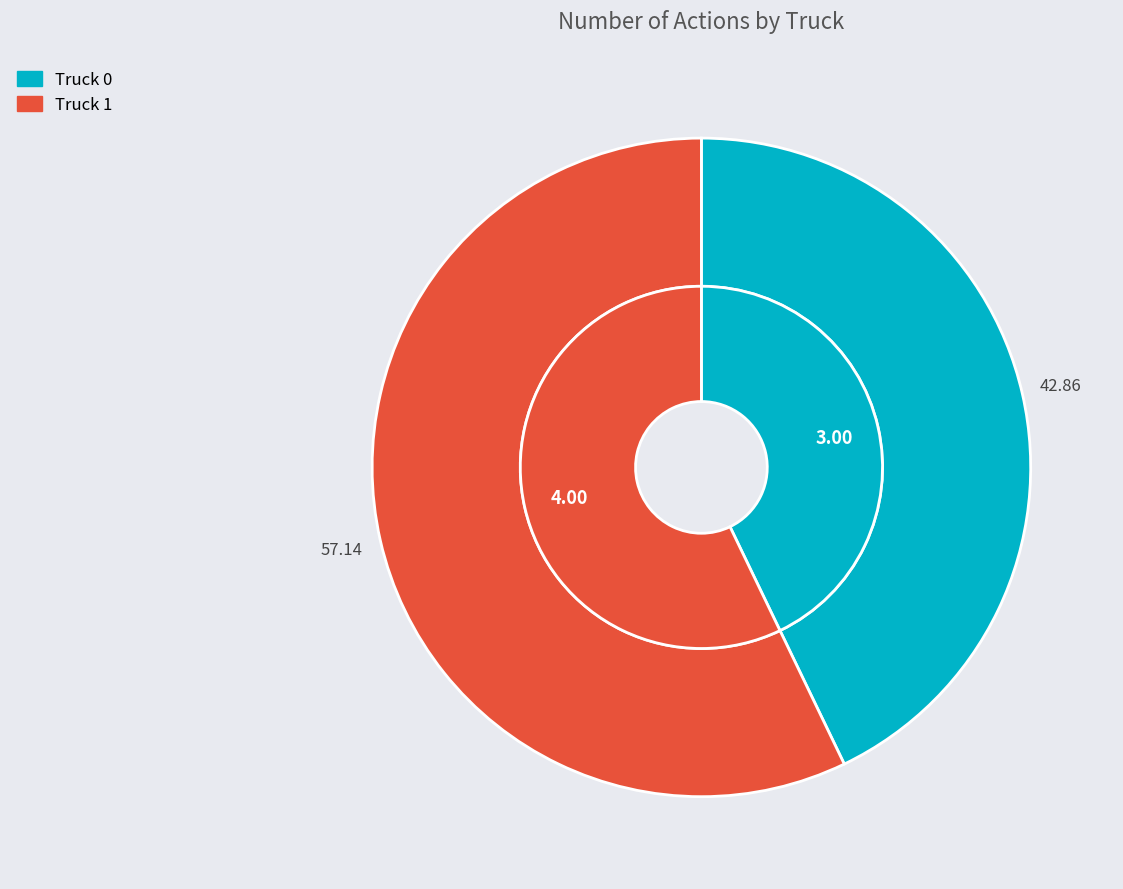

Which slice represents more than half of the pie?

Truck 1